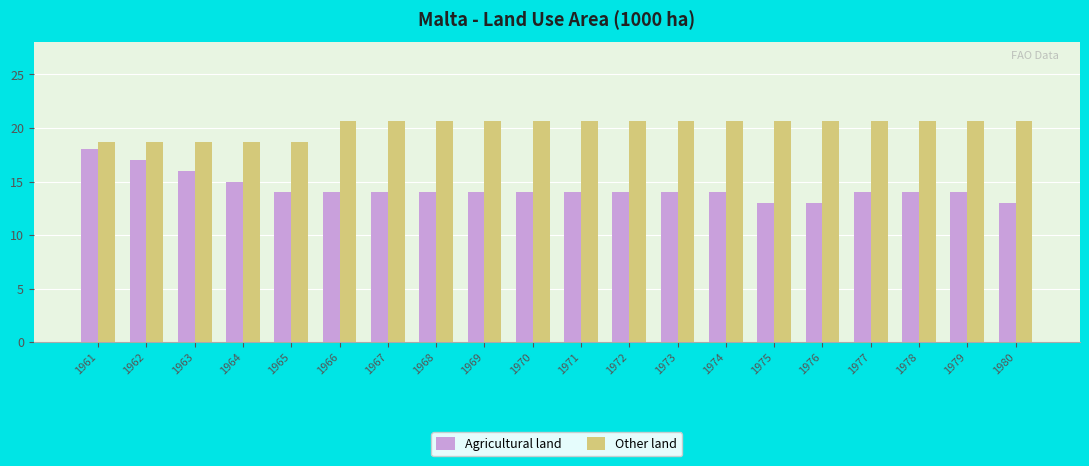

Which series has the largest total across all categories?

Other land